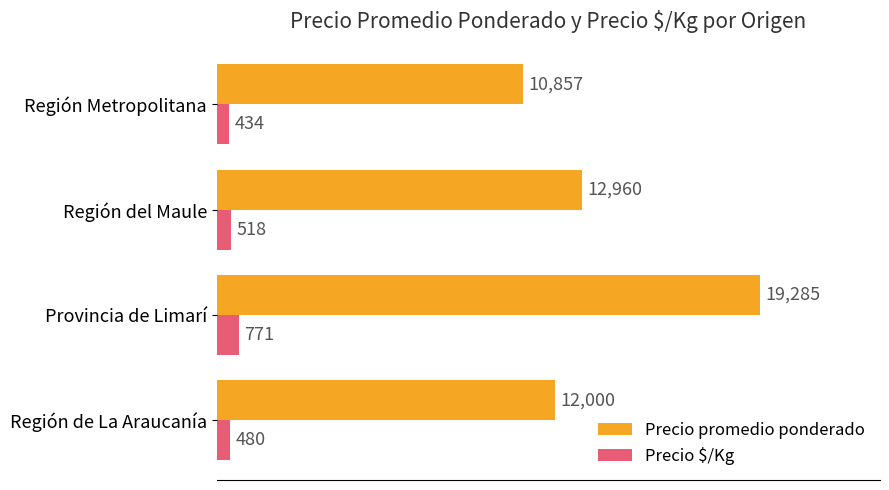

Which series has the widest spread of values?

Precio promedio ponderado